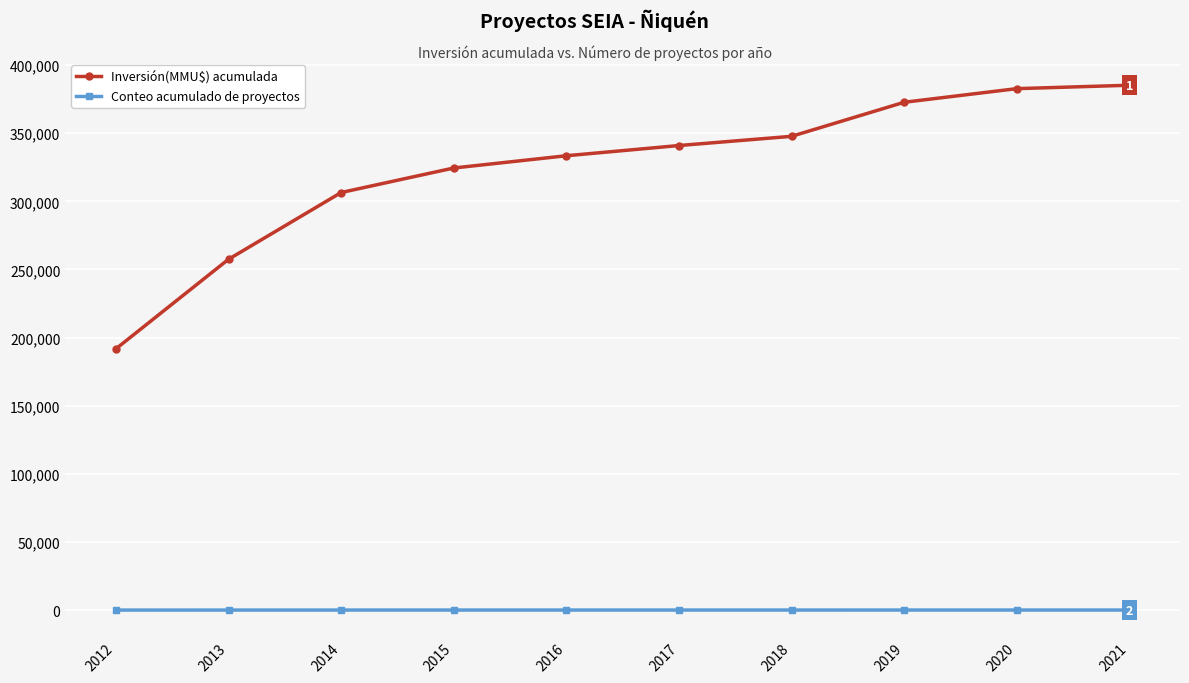

What is the maximum value for Conteo acumulado de proyectos?

40